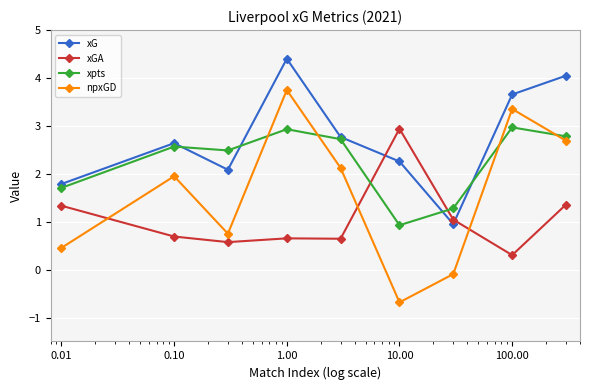

What is the greatest value displayed?

4.4